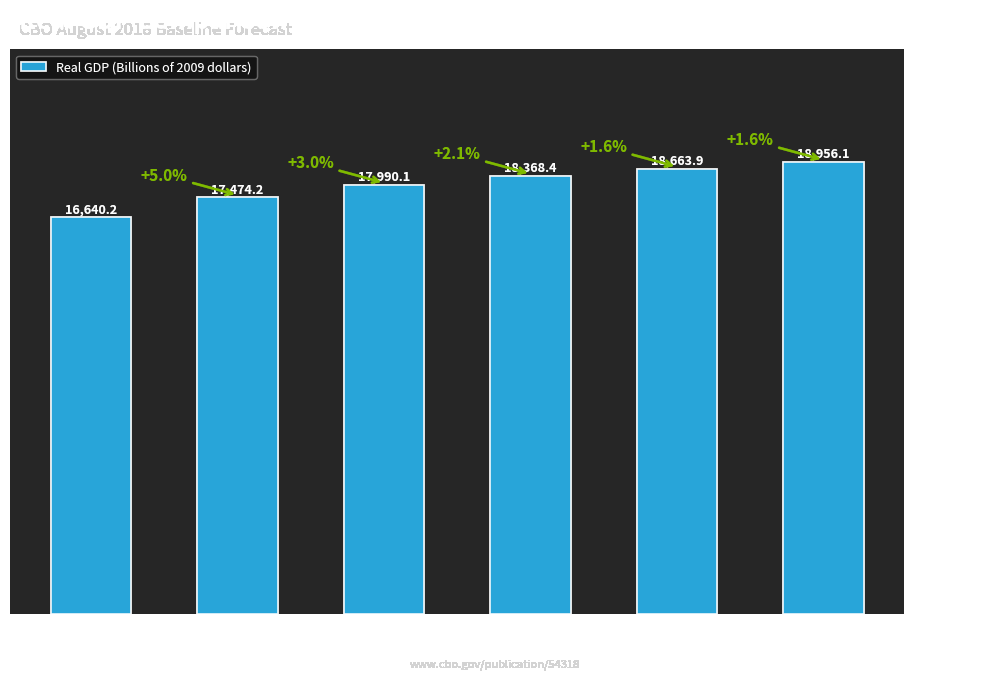

How many bars are there in total?

6